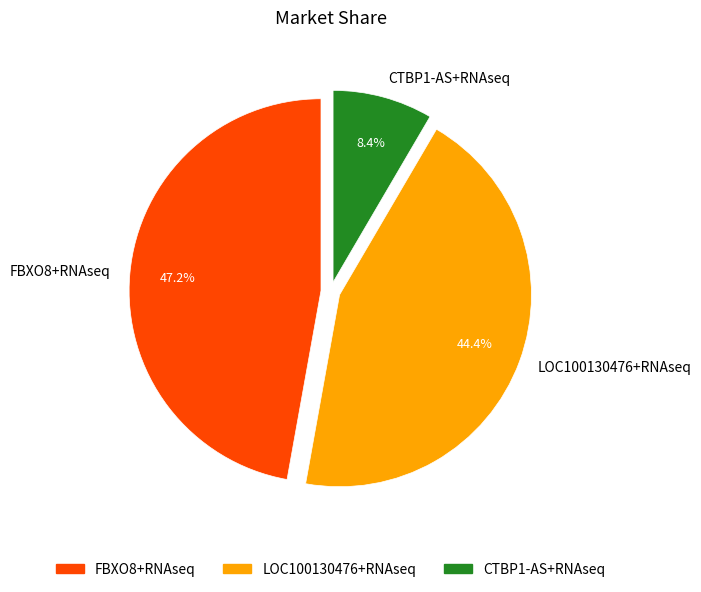

Does CTBP1-AS+RNAseq represent more than half of the total?

No